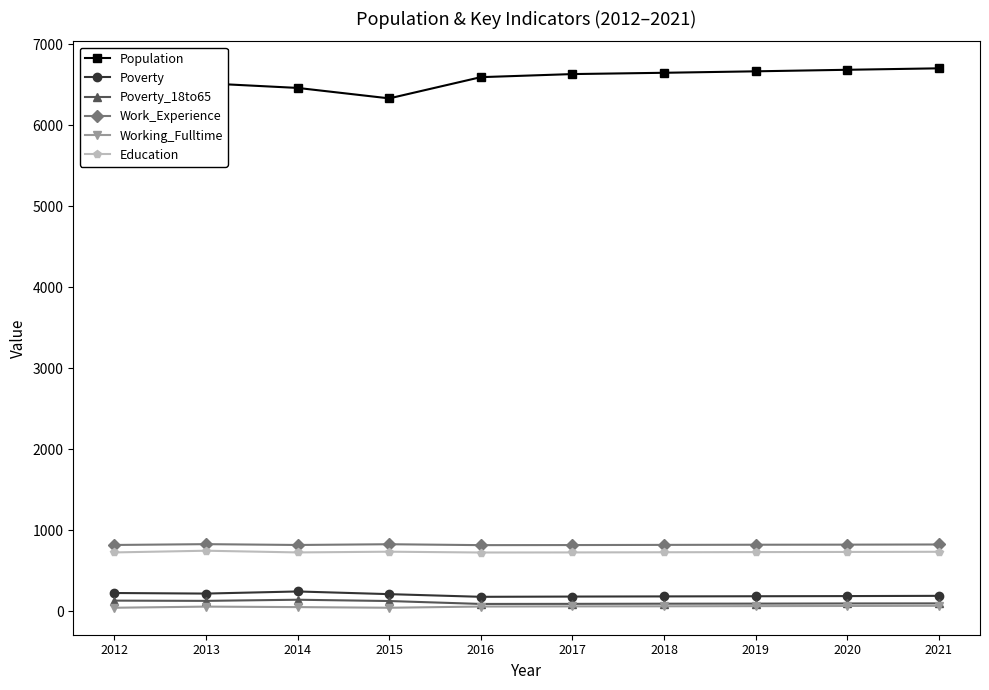

How many data points in Work_Experience are less than 820?

5